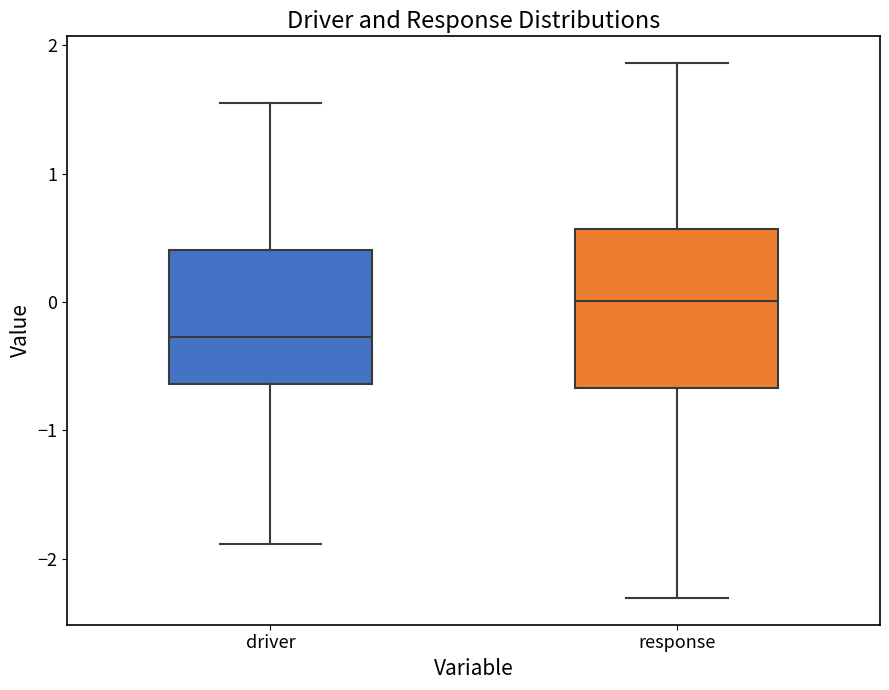

Where is the upper edge of the box for driver on the y-axis? The values are not printed on the chart, so give them approximately, as read against the axis.

0.4